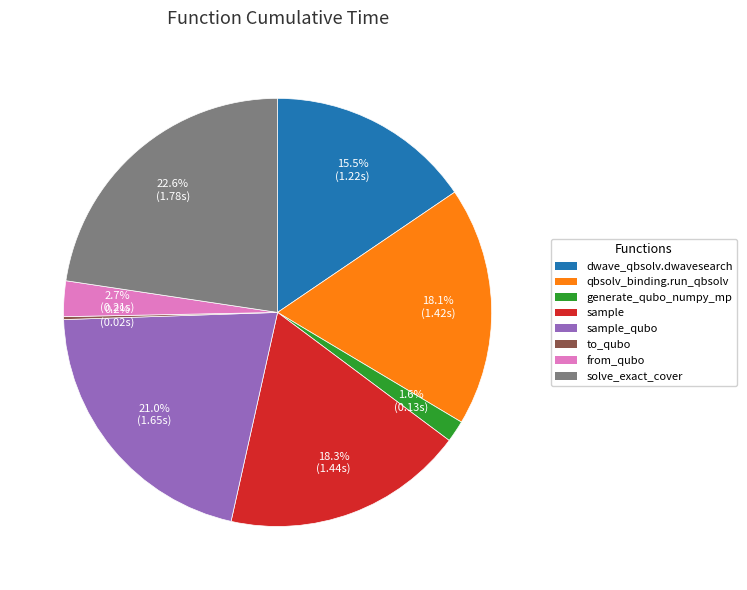

Is there a majority slice in this chart?

No